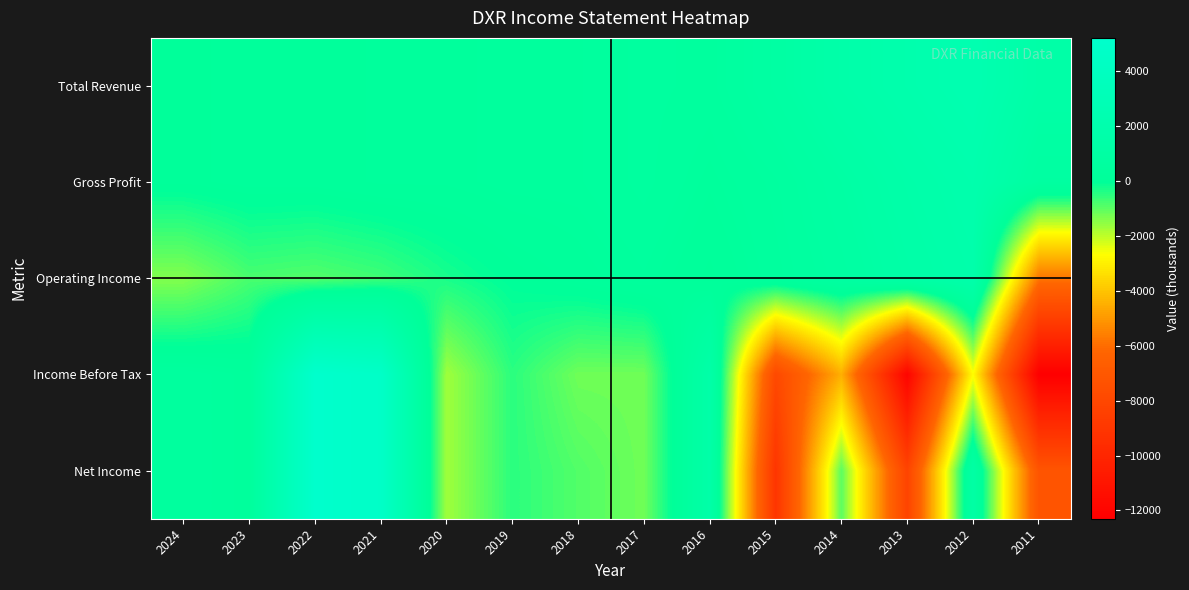

Reading left to right, extract all data points from this chart.

Total Revenue: 2024=100	2023=200	2022=200	2021=300	2020=300	2019=400	2018=400	2017=600	2016=500	2015=1000	2014=1600	2013=2000	2012=2400	2011=1400
Gross Profit: 2024=100	2023=200	2022=200	2021=300	2020=300	2019=400	2018=400	2017=600	2016=300	2015=600	2014=1100	2013=1600	2012=2000	2011=800
Operating Income: 2024=-1400	2023=-800	2022=-900	2021=-700	2020=-300	2019=0	2018=200	2017=400	2016=100	2015=500	2014=900	2013=1400	2012=1800	2011=-5800
Income Before Tax: 2024=500	2023=300	2022=5200	2021=4700	2020=-1700	2019=-500	2018=-1200	2017=-1200	2016=1500	2015=-7900	2014=-4500	2013=-12000	2012=-2700	2011=-12300
Net Income: 2024=500	2023=300	2022=5200	2021=4700	2020=-1700	2019=-500	2018=-900	2017=-1200	2016=1500	2015=-9100	2014=-1000	2013=-8200	2012=1200	2011=-7200